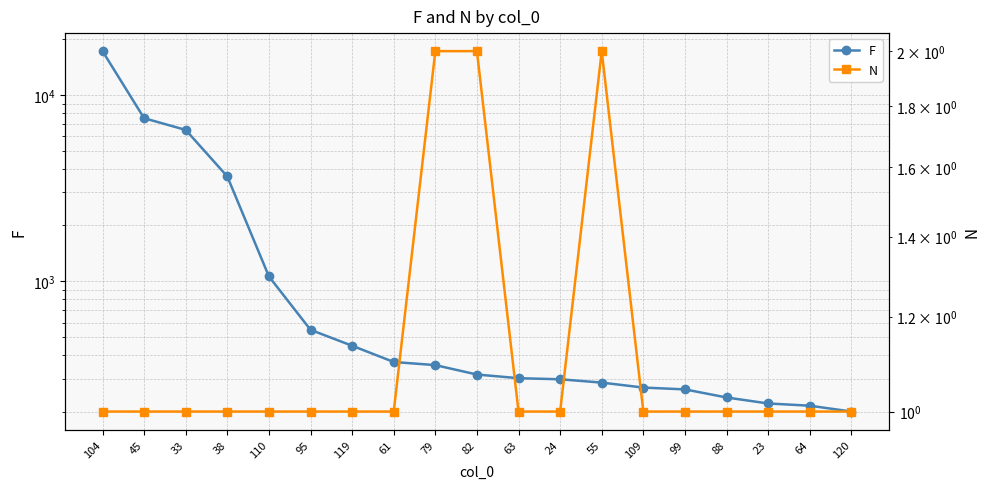

What is the difference between the F values at 24 and 55?

12